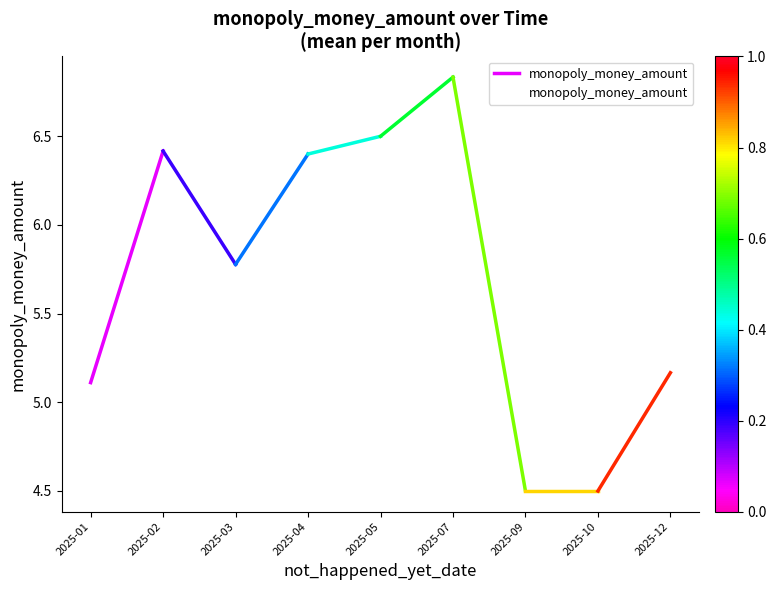

List the labels in order of value, smallest first.

2025-09, 2025-10, 2025-01, 2025-12, 2025-03, 2025-04, 2025-02, 2025-05, 2025-07